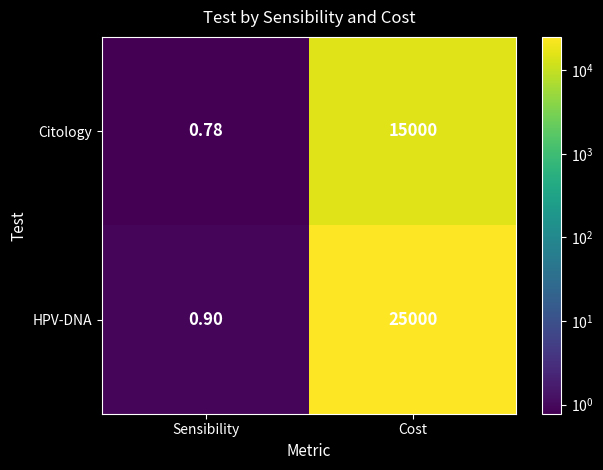

At which category is the sum across all series the highest?

Cost